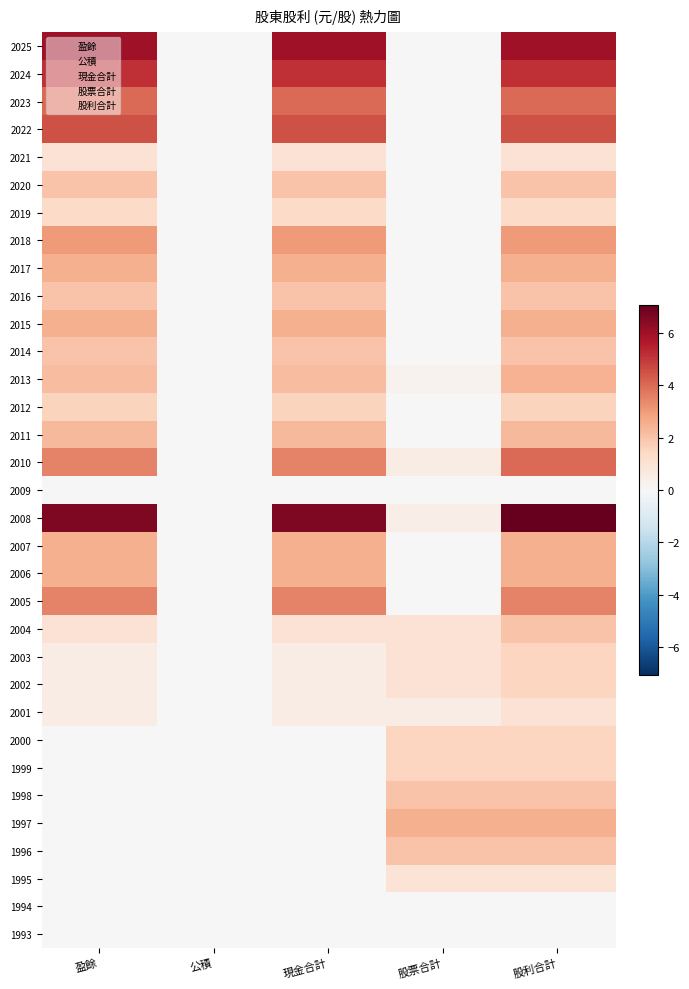

What is the total value across all series at 現金合計?

63.2